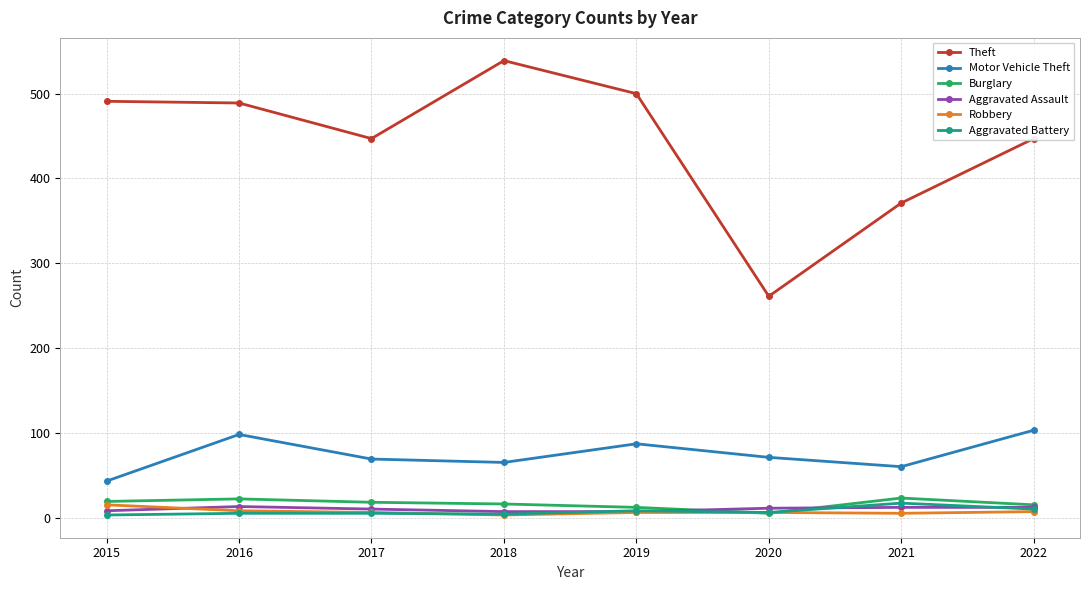

True or false: Burglary has more than 0 interior local peaks.

True